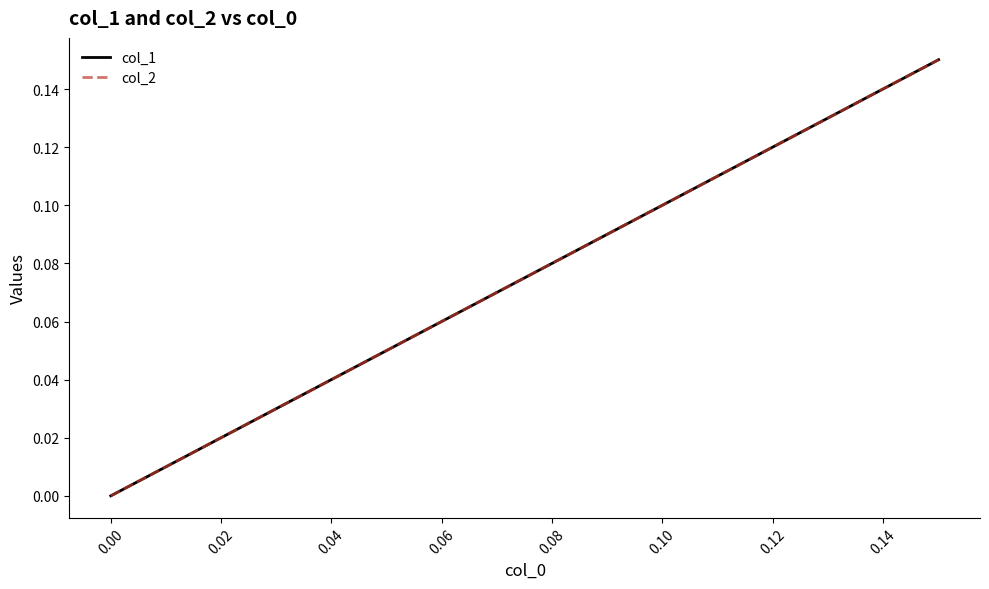

What are all the series names shown in the legend?

col_1, col_2